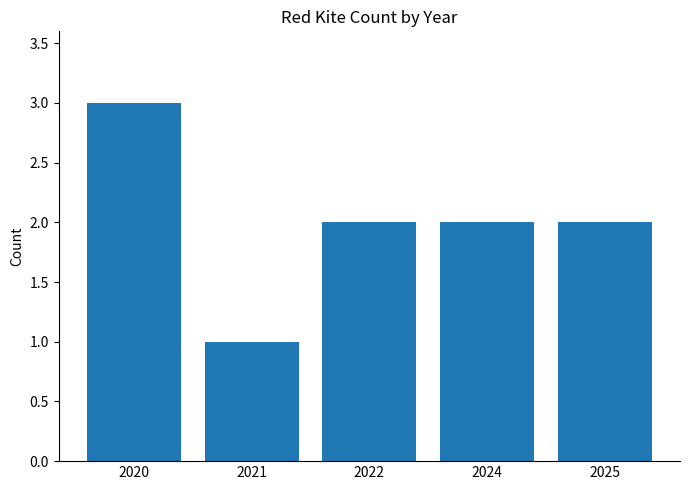

Are the bars horizontal?

No